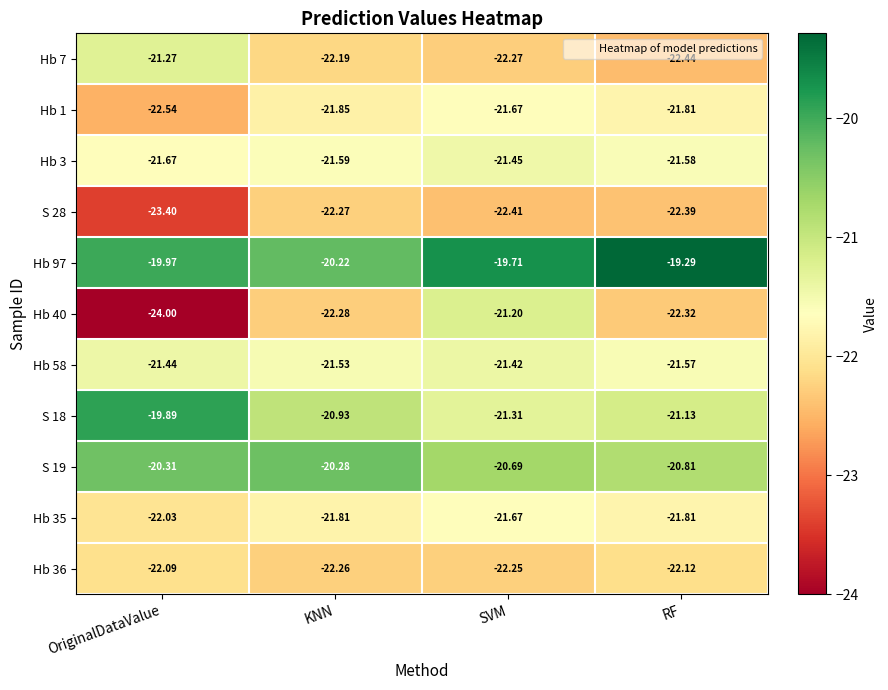

At which label does S 28 reach its peak?

KNN